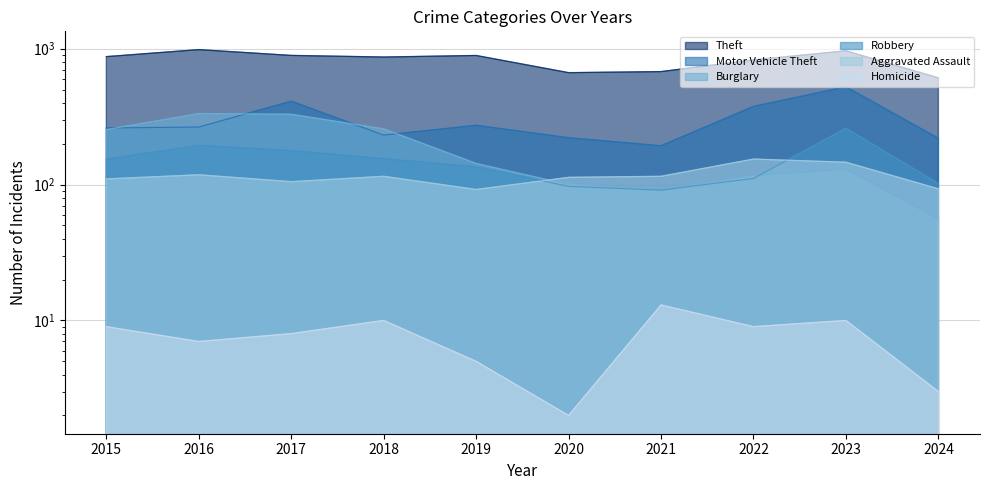

Count the number of data series in this chart.

6